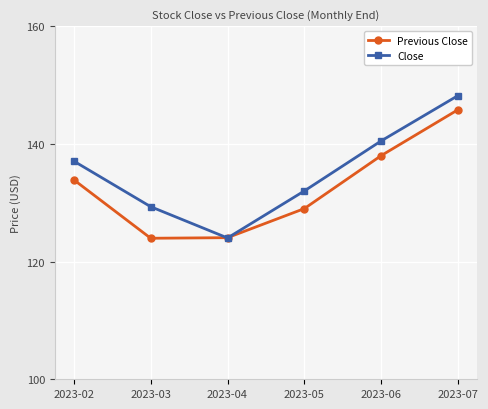

At which category is the sum across all series the highest?

2023-07